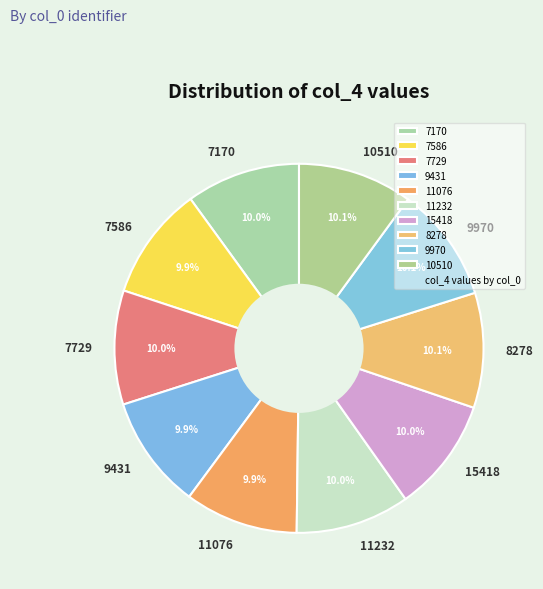

The 11076 slice represents 10% of the pie. True or false?

True